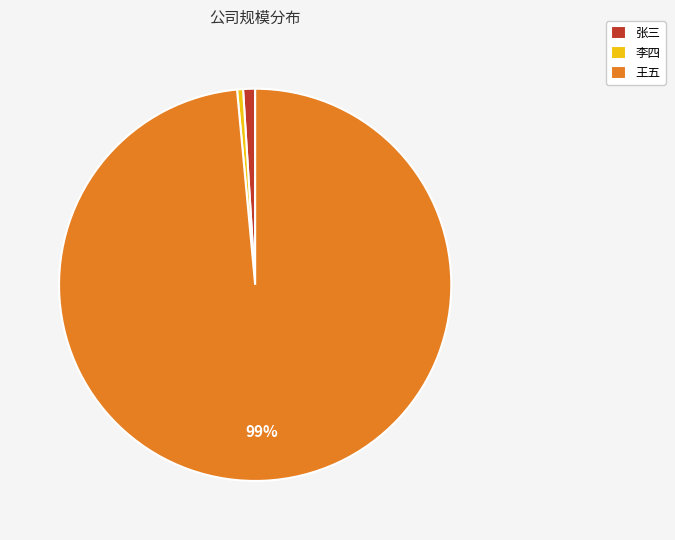

To the nearest percent, what is the combined percentage of 王五 and 李四?

99%